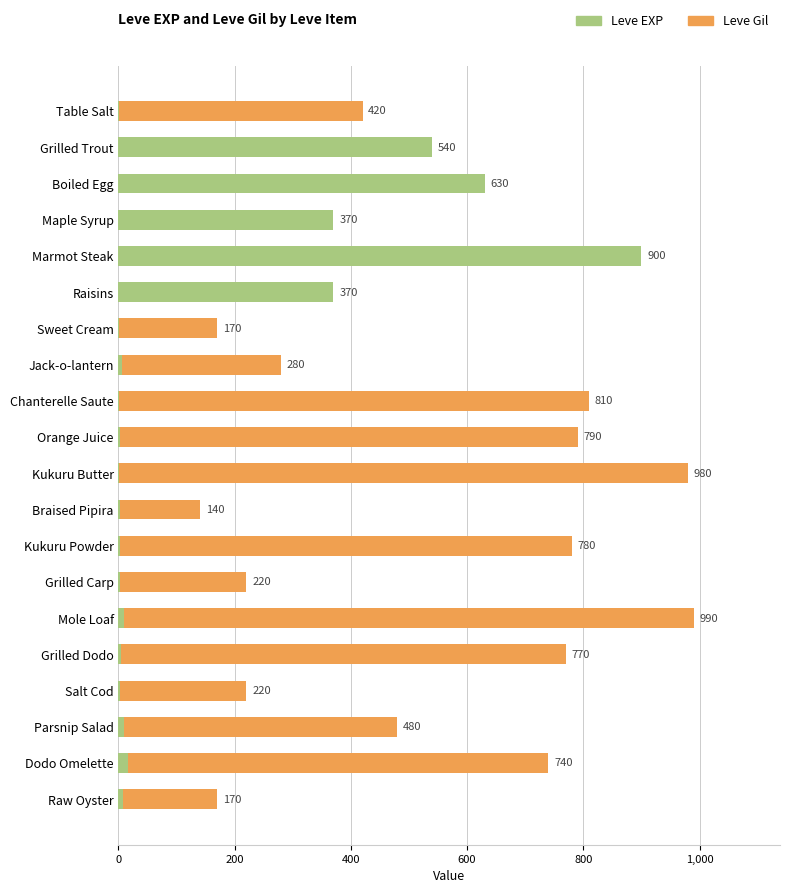

What is the difference between the highest and lowest values at Mole Loaf?

981